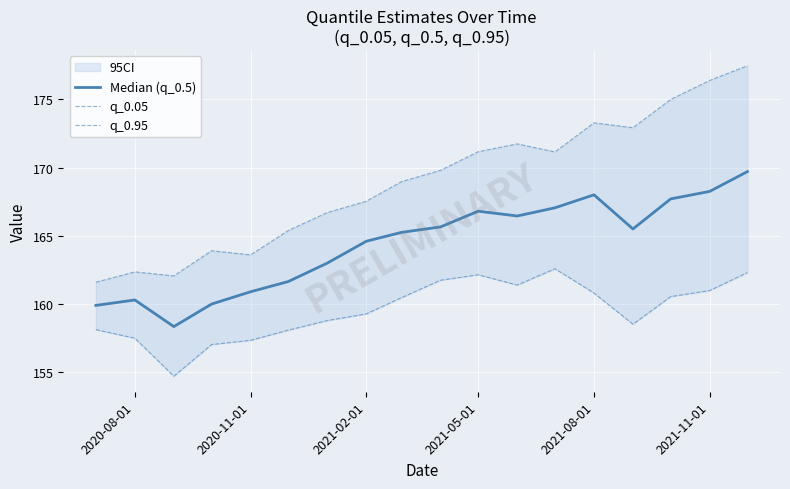

At how many categories does at least one series exceed 170?

8